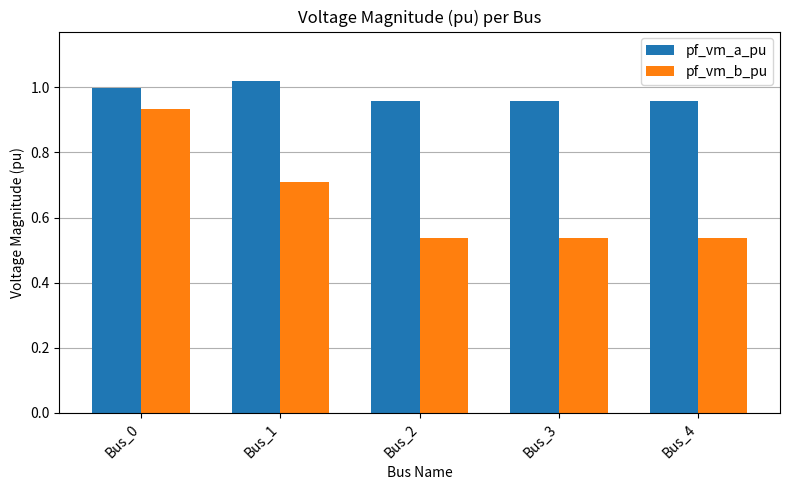

Rank the series by their average value, from lowest to highest.

pf_vm_b_pu, pf_vm_a_pu